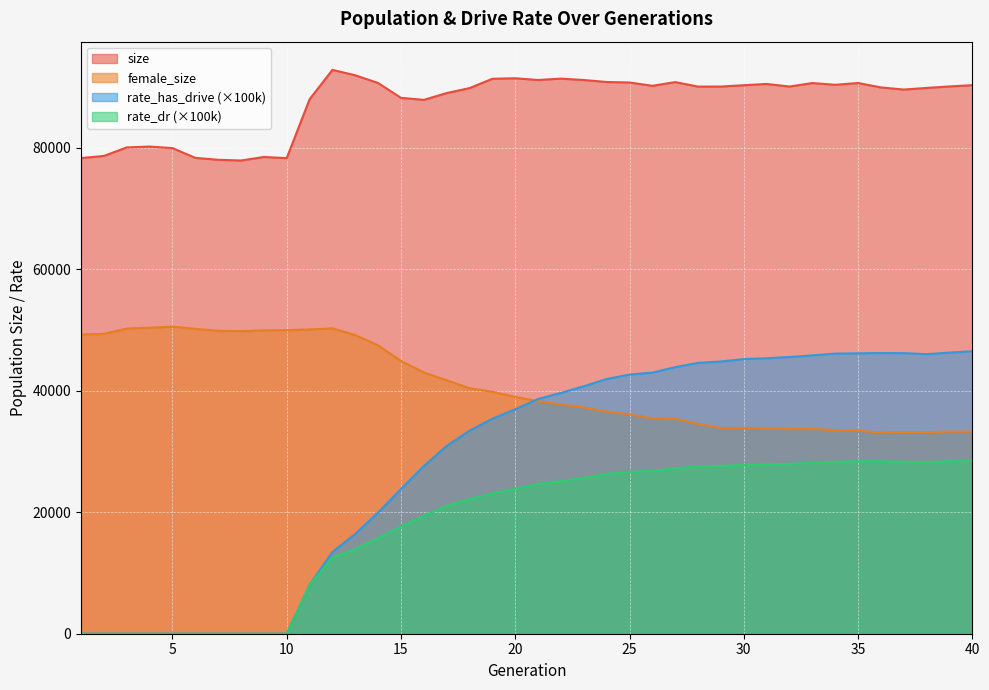

Between 12 and 30, which series saw the biggest shift?

rate_has_drive